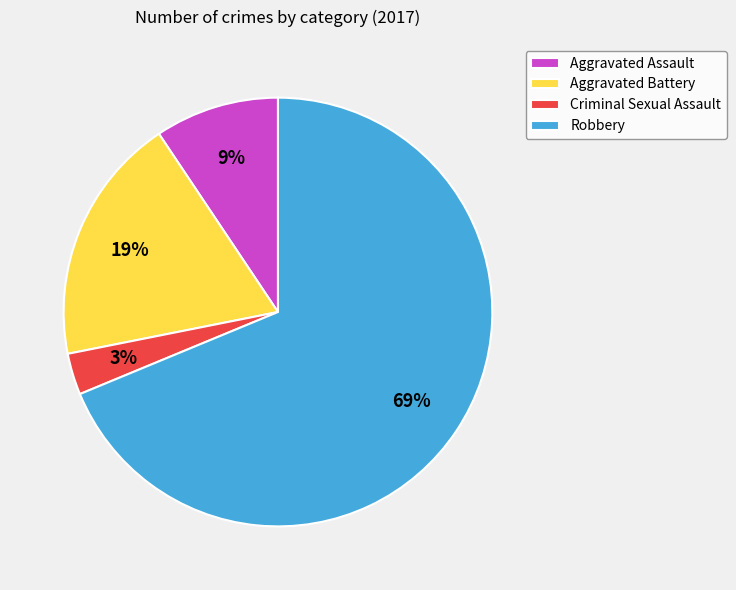

Which slice is the largest?

Robbery